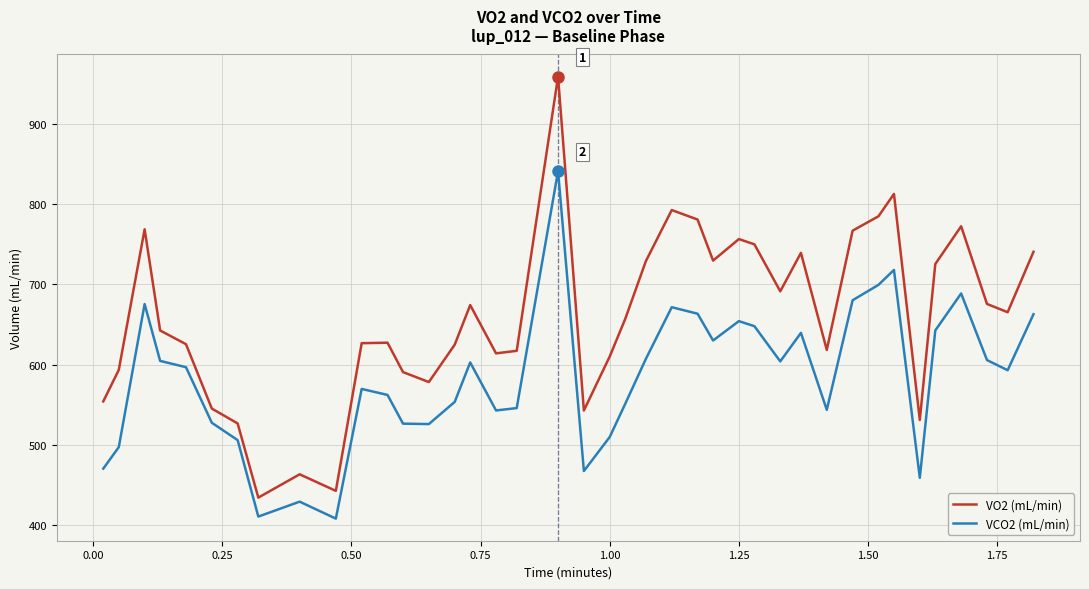

How many lines are shown in the chart?

2